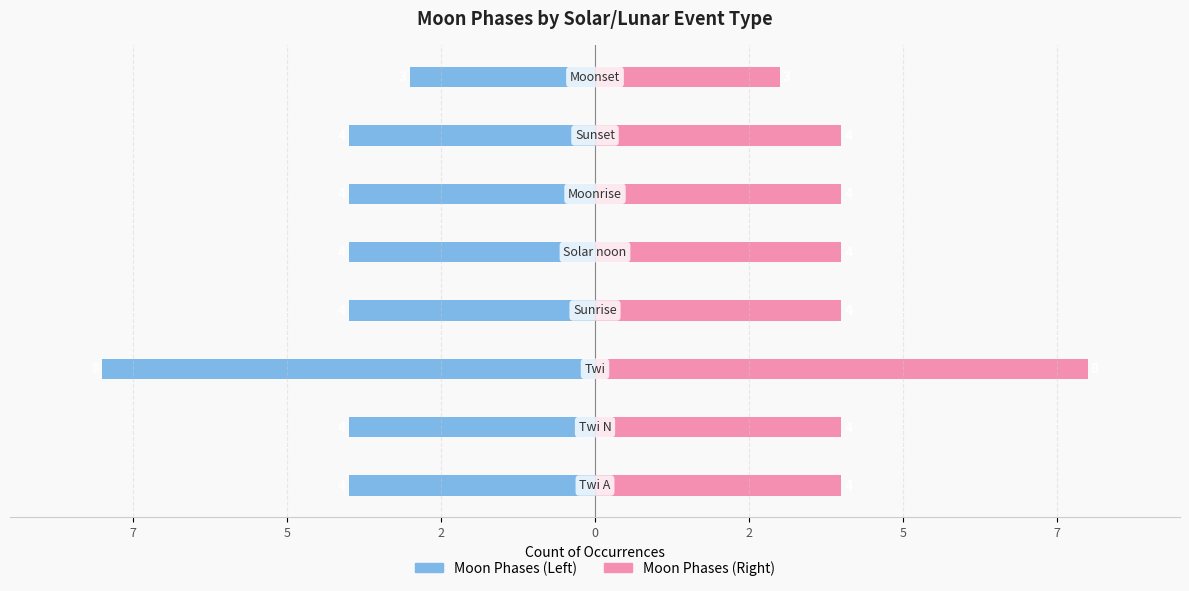

Is it true that Moon Phases (Right) equals 2 at 0?

False